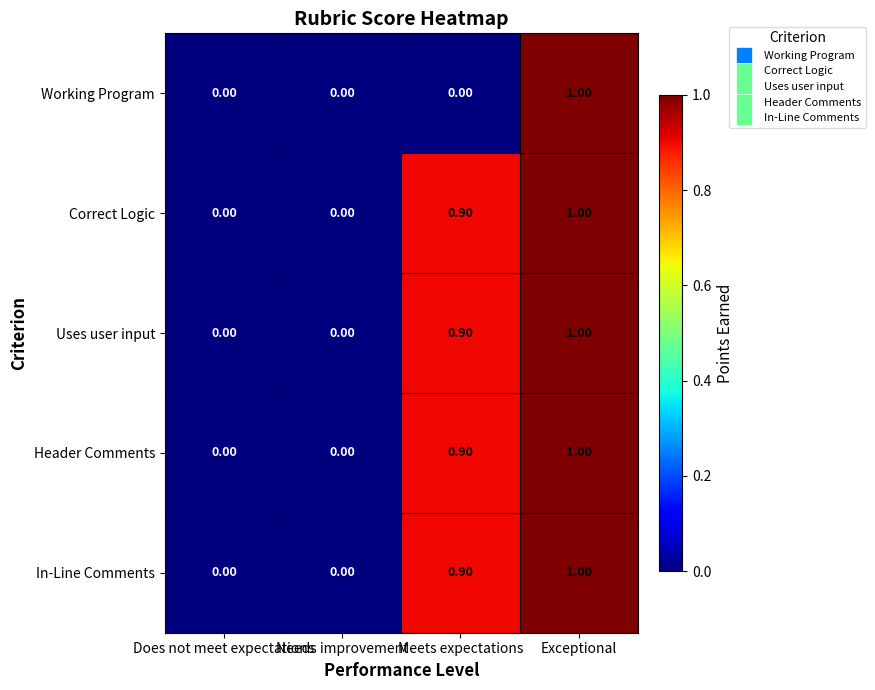

What is the sum of all Header Comments values?

1.9